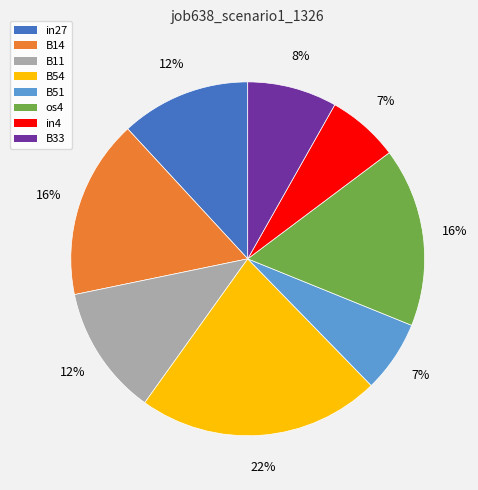

Which slice is the largest?

B54